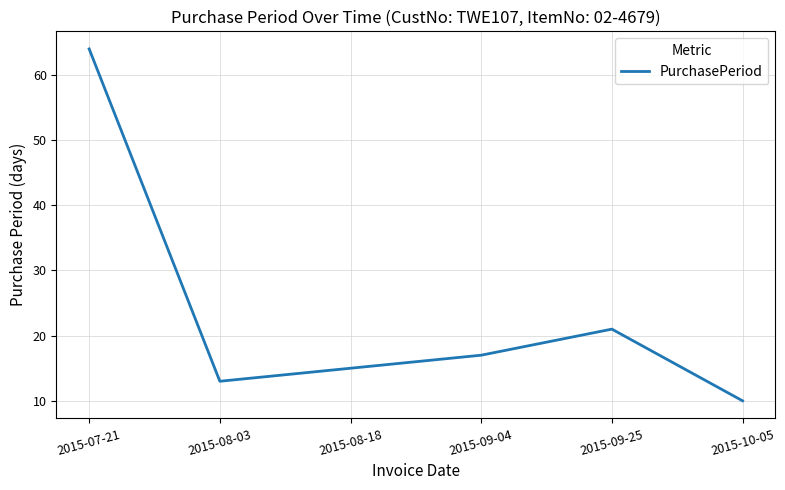

What is the difference between the values at 2015-09-25 and 2015-07-21?

43